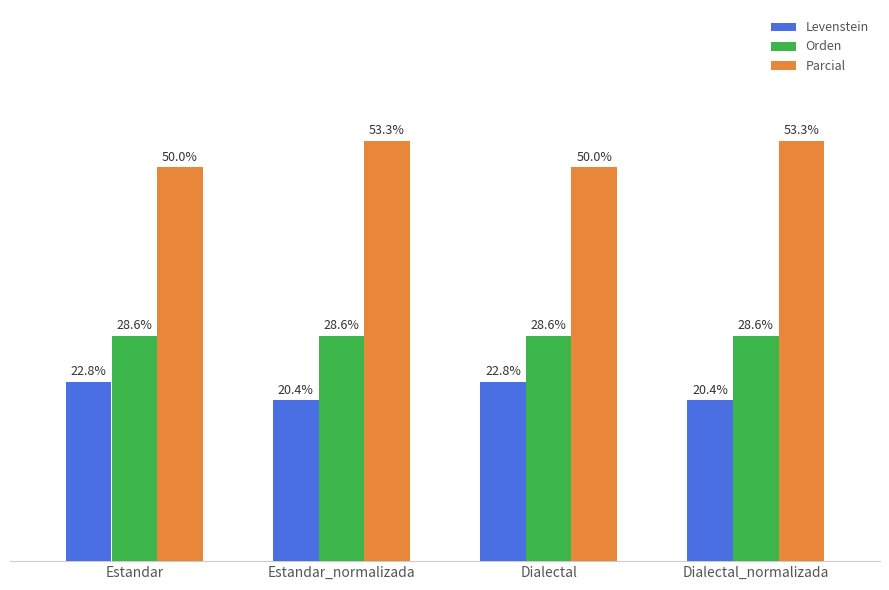

Where does the Parcial series first go above 53?

Estandar_normalizada